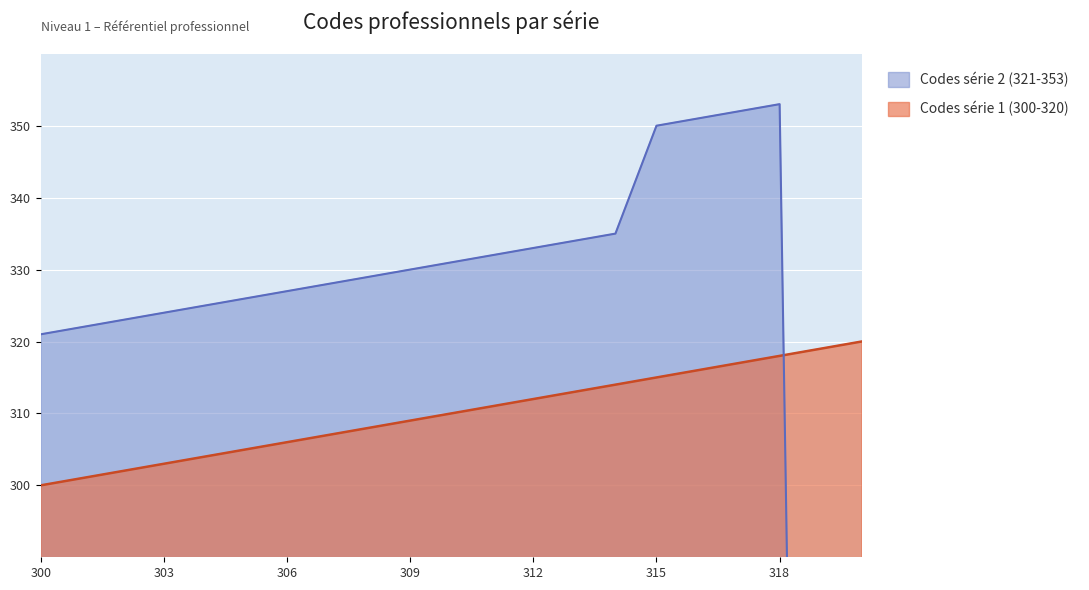

True or false: Codes série 1 (300-320) has more than 0 interior local peaks.

False